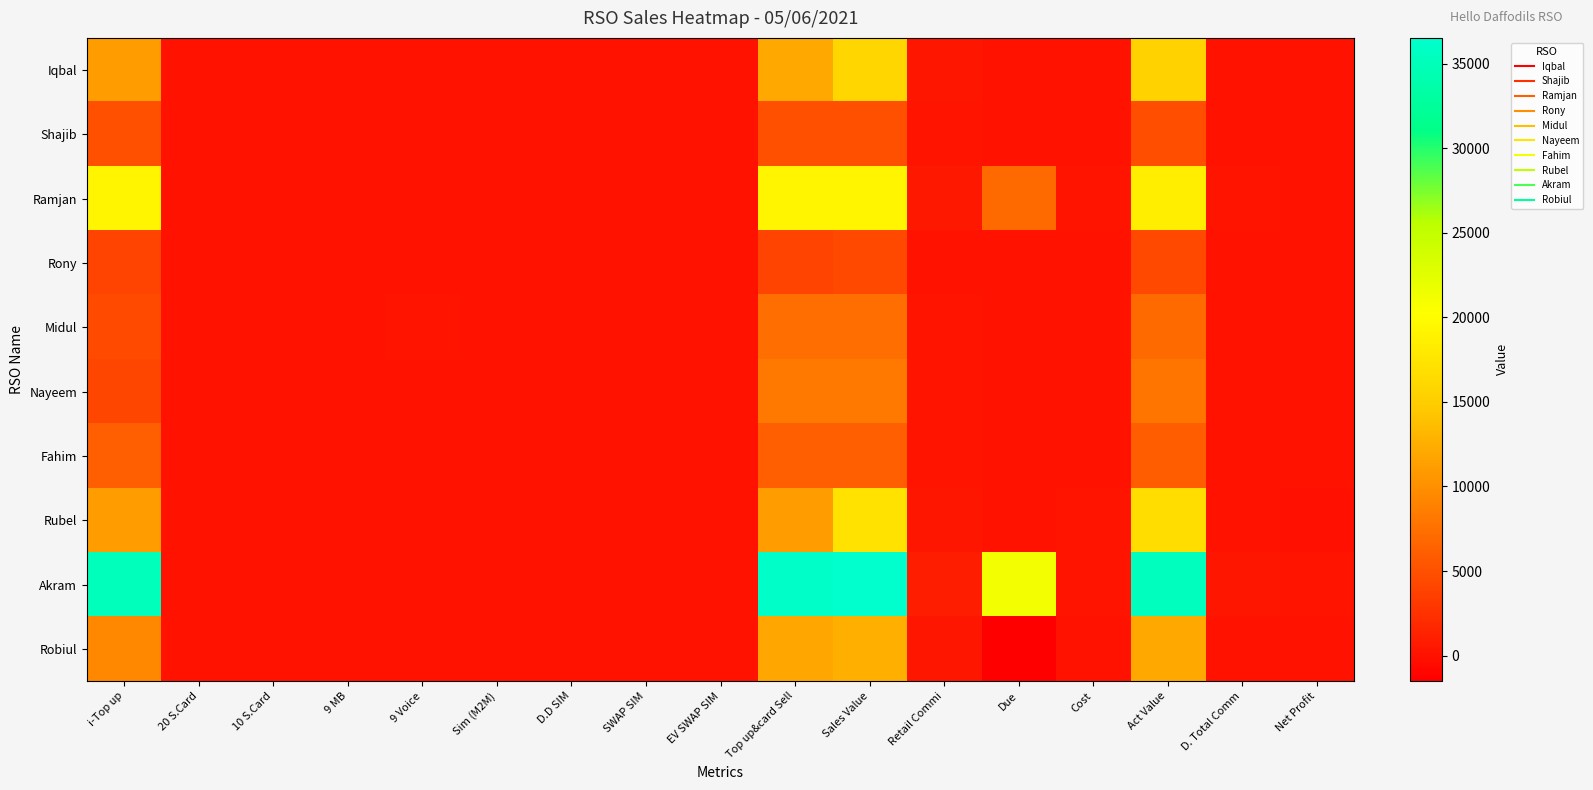

Reading right to left, extract all data points from this chart.

Iqbal: Net Profit=17.0	D. Total Comm=114.0	Act Value=15540.0	Cost=97.0	Due=0.0	Retail Commi=330.0	Sales Value=15967.0	Top up&card Sell=12001.0	EV SWAP SIM=0.0	SWAP SIM=5.0	D.D SIM=0.0	Sim (M2M)=16.0	9 Voice=0.0	9 MB=0.0	10 S.Card=0.0	20 S.Card=50.0	i-Top up=11001.0
Shajib: Net Profit=3.4	D. Total Comm=47.4	Act Value=4810.7	Cost=44.0	Due=0.0	Retail Commi=137.3	Sales Value=4992.0	Top up&card Sell=4992.0	EV SWAP SIM=0.0	SWAP SIM=0.0	D.D SIM=0.0	Sim (M2M)=0.0	9 Voice=0.0	9 MB=0.0	10 S.Card=0.0	20 S.Card=0.0	i-Top up=4992.0
Ramjan: Net Profit=37.0	D. Total Comm=182.0	Act Value=18490.0	Cost=145.0	Due=7000.0	Retail Commi=527.0	Sales Value=19162.0	Top up&card Sell=19162.0	EV SWAP SIM=0.0	SWAP SIM=0.0	D.D SIM=0.0	Sim (M2M)=0.0	9 Voice=0.0	9 MB=0.0	10 S.Card=0.0	20 S.Card=0.0	i-Top up=19162.0
Rony: Net Profit=11.7	D. Total Comm=36.7	Act Value=4300.9	Cost=25.0	Due=0.0	Retail Commi=106.1	Sales Value=4432.0	Top up&card Sell=3859.0	EV SWAP SIM=0.0	SWAP SIM=0.0	D.D SIM=0.0	Sim (M2M)=3.0	9 Voice=0.0	9 MB=0.0	10 S.Card=0.0	20 S.Card=0.0	i-Top up=3859.0
Midul: Net Profit=34.6	D. Total Comm=69.6	Act Value=7090.5	Cost=35.0	Due=0.0	Retail Commi=201.5	Sales Value=7327.0	Top up&card Sell=7327.0	EV SWAP SIM=0.0	SWAP SIM=0.0	D.D SIM=0.0	Sim (M2M)=0.0	9 Voice=250.0	9 MB=0.0	10 S.Card=50.0	20 S.Card=0.0	i-Top up=4577.0
Nayeem: Net Profit=37.6	D. Total Comm=77.6	Act Value=7900.5	Cost=40.0	Due=0.0	Retail Commi=224.5	Sales Value=8165.0	Top up&card Sell=8165.0	EV SWAP SIM=0.0	SWAP SIM=0.0	D.D SIM=0.0	Sim (M2M)=0.0	9 Voice=100.0	9 MB=0.0	10 S.Card=100.0	20 S.Card=100.0	i-Top up=4265.0
Fahim: Net Profit=3.1	D. Total Comm=59.1	Act Value=5990.0	Cost=56.0	Due=0.0	Retail Commi=171.0	Sales Value=6217.0	Top up&card Sell=6217.0	EV SWAP SIM=0.0	SWAP SIM=0.0	D.D SIM=0.0	Sim (M2M)=0.0	9 Voice=0.0	9 MB=0.0	10 S.Card=0.0	20 S.Card=0.0	i-Top up=6217.0
Rubel: Net Profit=-35.4	D. Total Comm=104.6	Act Value=16650.1	Cost=140.0	Due=0.0	Retail Commi=302.9	Sales Value=17093.0	Top up&card Sell=11015.0	EV SWAP SIM=0.0	SWAP SIM=25.0	D.D SIM=0.0	Sim (M2M)=8.0	9 Voice=0.0	9 MB=0.0	10 S.Card=0.0	20 S.Card=0.0	i-Top up=11015.0
Akram: Net Profit=163.3	D. Total Comm=343.3	Act Value=35348.2	Cost=180.0	Due=21085.0	Retail Commi=993.9	Sales Value=36522.0	Top up&card Sell=36140.0	EV SWAP SIM=0.0	SWAP SIM=0.0	D.D SIM=0.0	Sim (M2M)=2.0	9 Voice=80.0	9 MB=0.0	10 S.Card=30.0	20 S.Card=0.0	i-Top up=35120.0
Robiul: Net Profit=3.7	D. Total Comm=112.7	Act Value=12159.9	Cost=109.0	Due=-1500.0	Retail Commi=326.1	Sales Value=12595.0	Top up&card Sell=11858.0	EV SWAP SIM=0.0	SWAP SIM=3.0	D.D SIM=0.0	Sim (M2M)=1.0	9 Voice=100.0	9 MB=0.0	10 S.Card=0.0	20 S.Card=80.0	i-Top up=9358.0